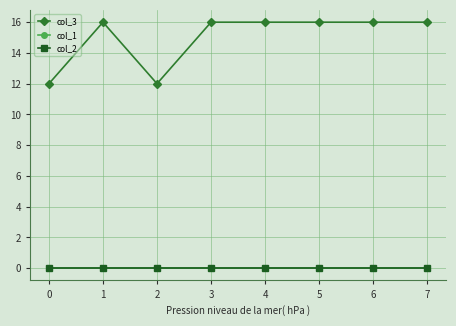

Does the chart have visible grid lines?

Yes